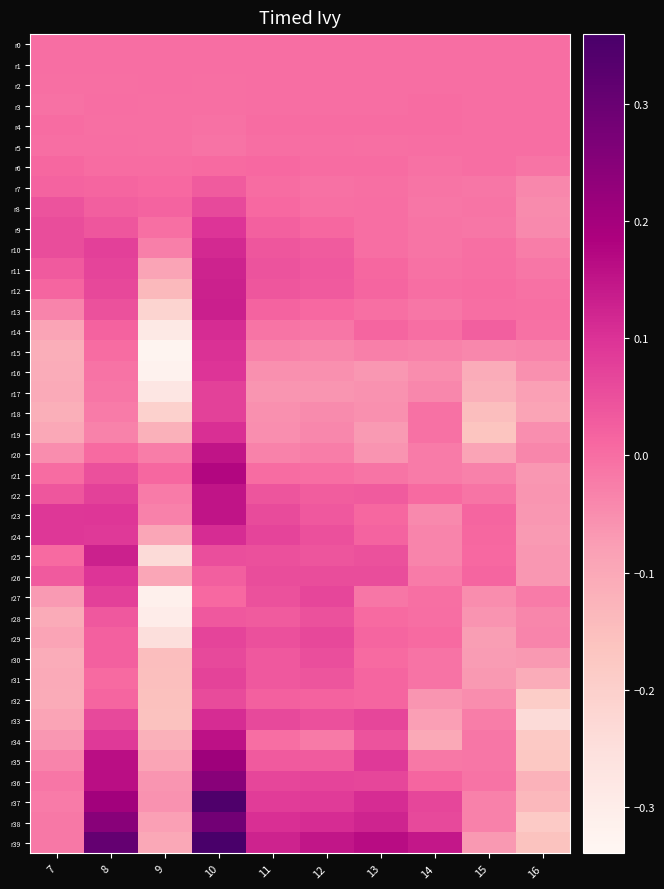

Count the number of data series in this chart.

40